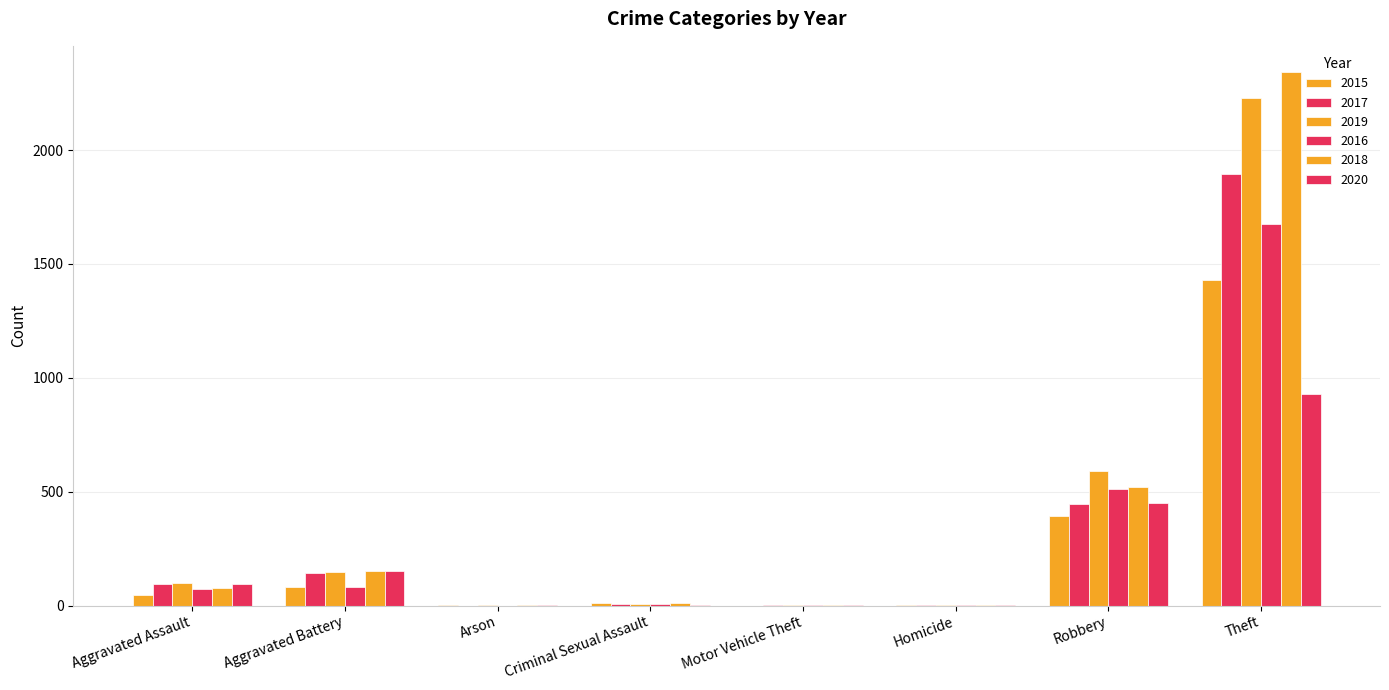

What position from the right is Criminal Sexual Assault?

5